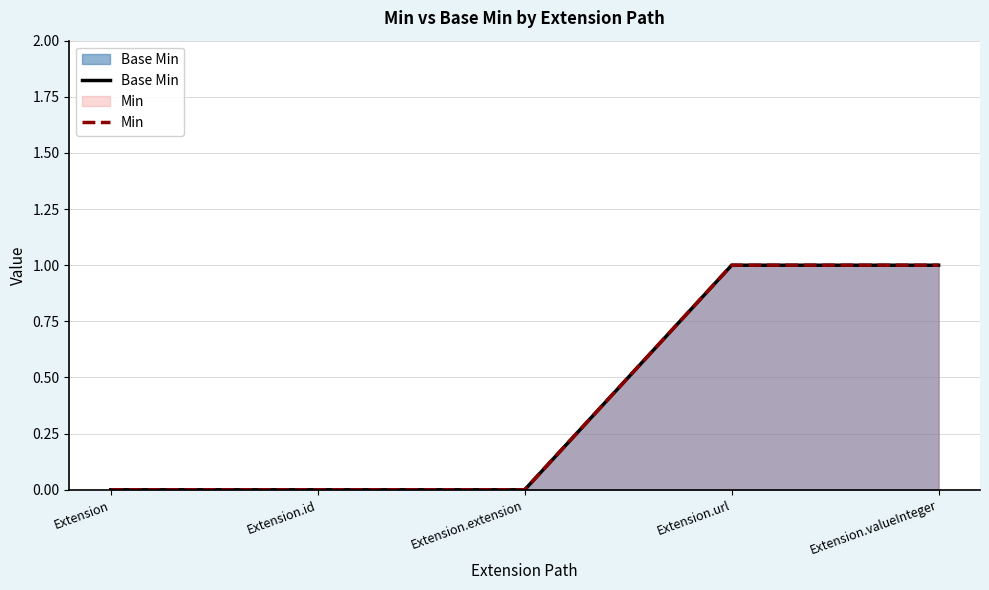

Which series has the largest total across all categories?

Base Min